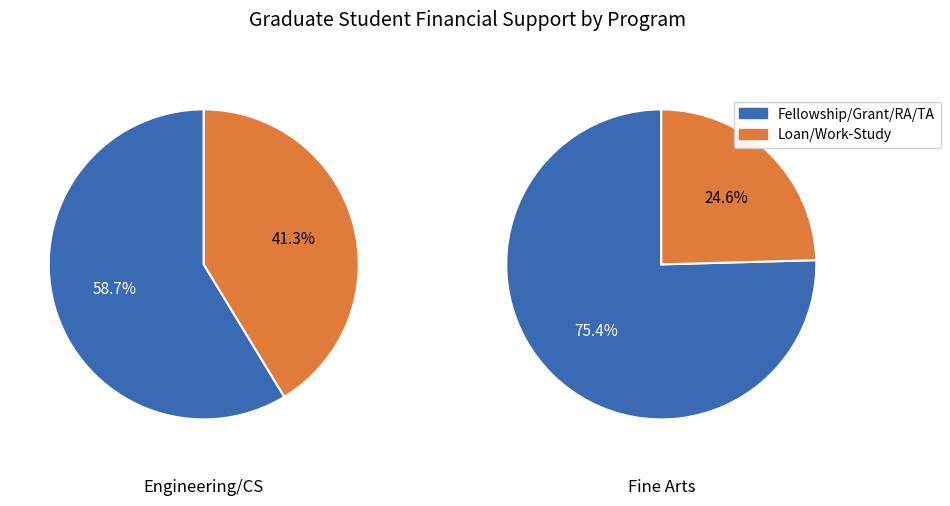

How many slices are in this pie chart?

2